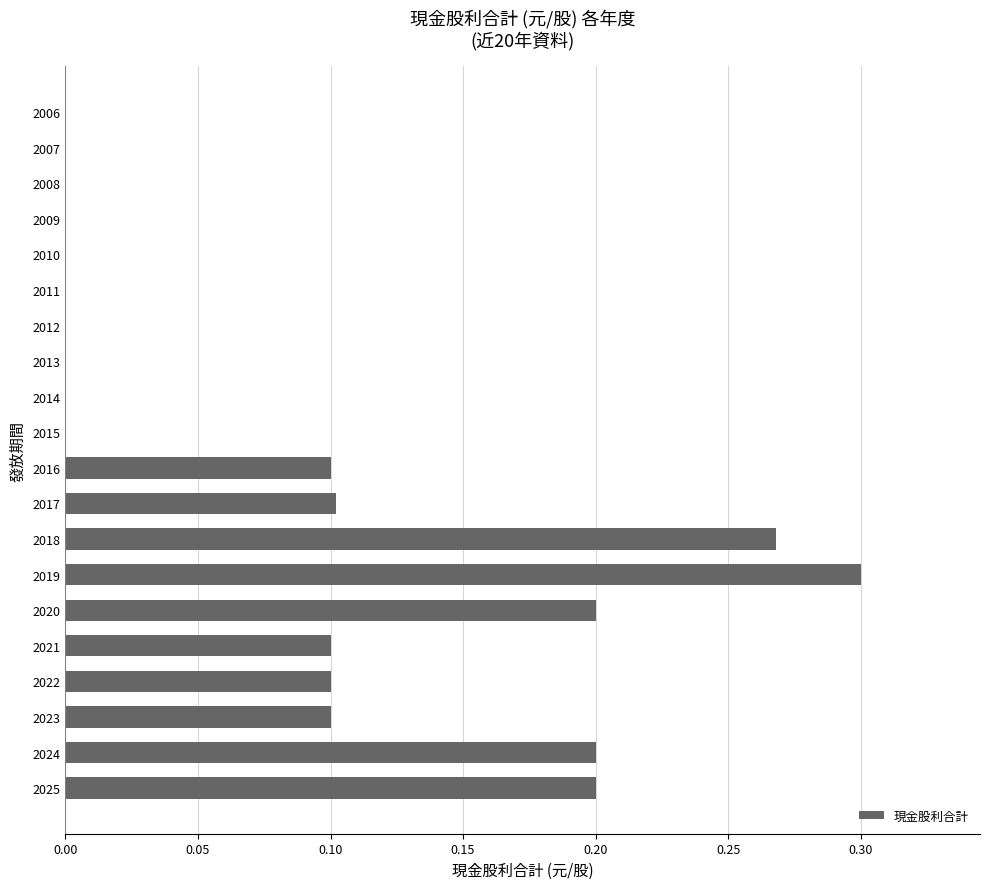

True or false: the data shows 0.0 at 2013.

True